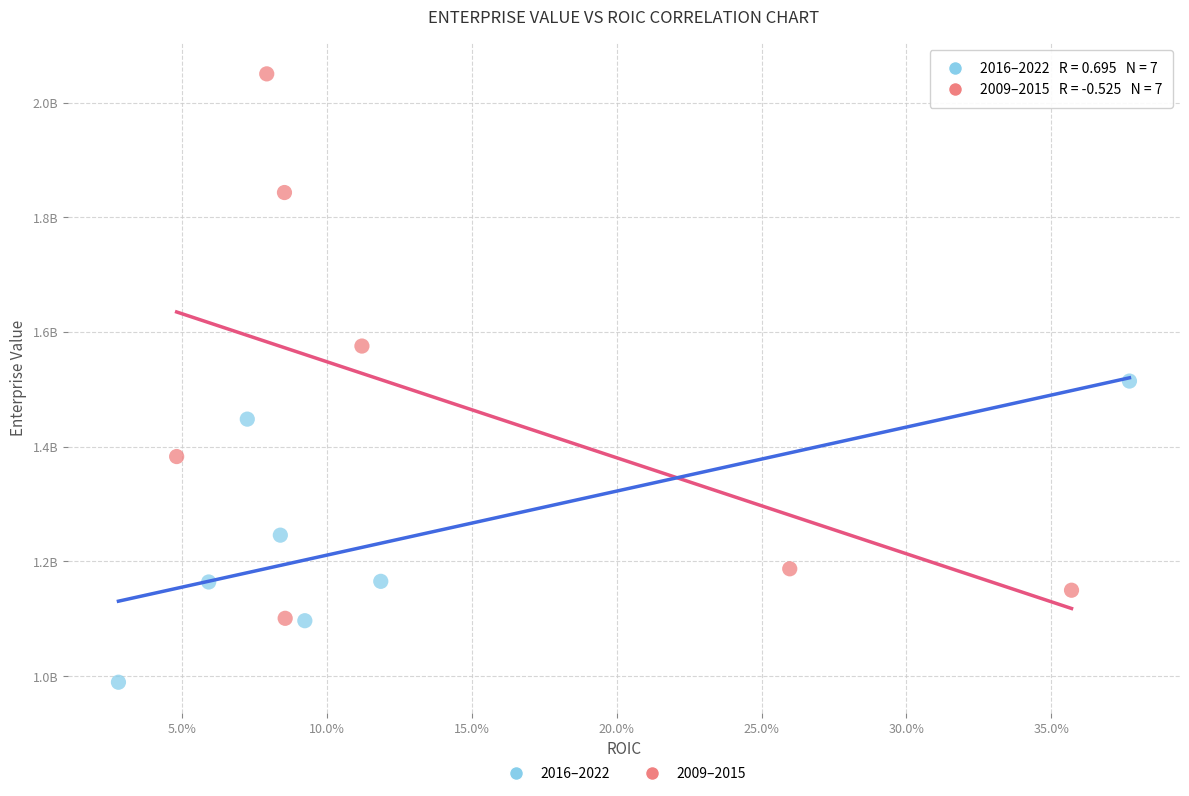

What are all the series names shown in the legend?

2016–2022, 2009–2015